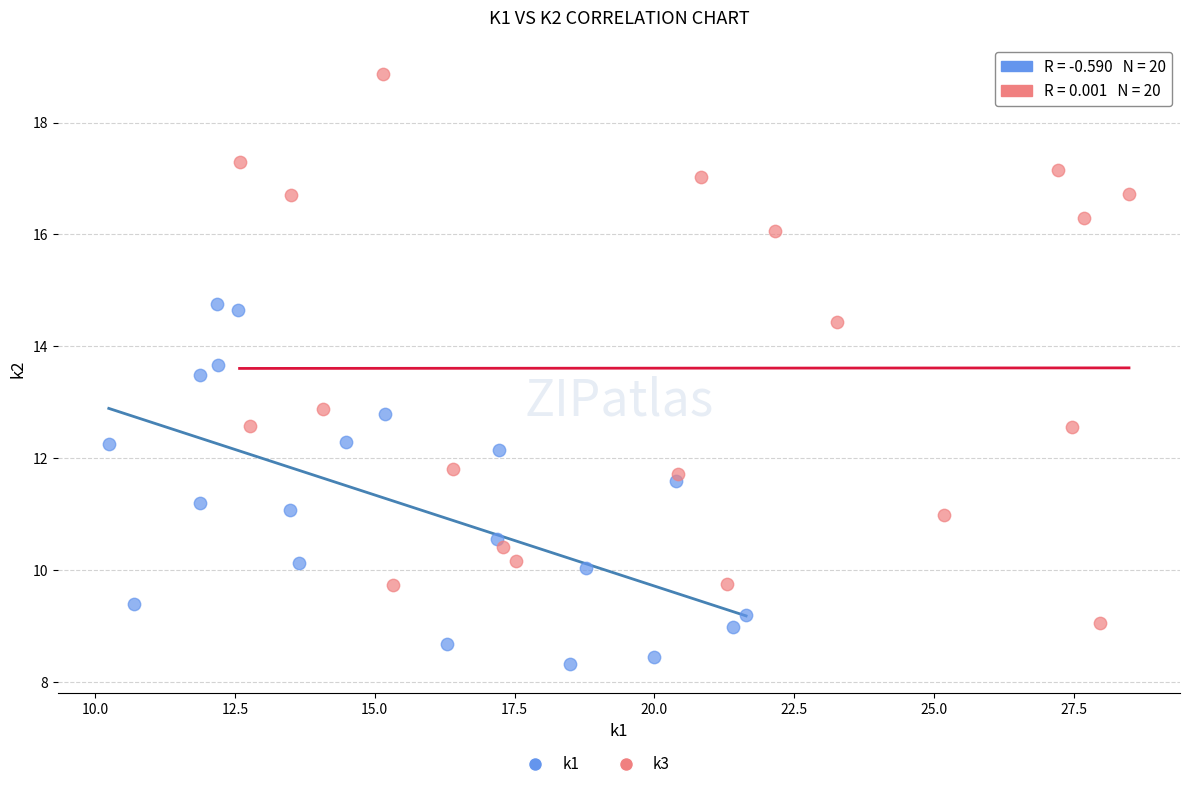

Which series has the largest Y range (max minus min)?

k3